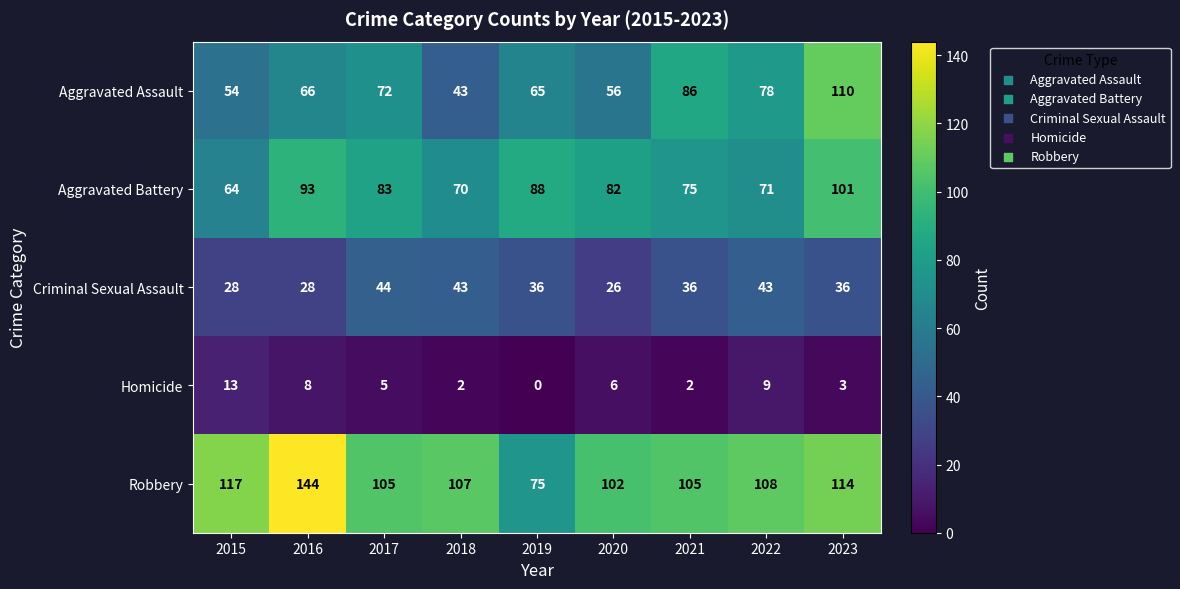

Which category has the lowest value across all series?

2019